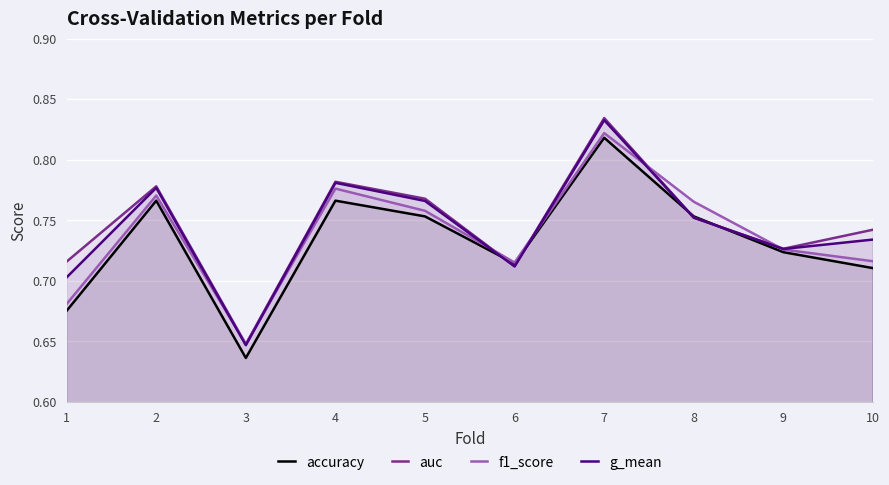

The value of f1_score at 4 is 0.8. True or false?

True